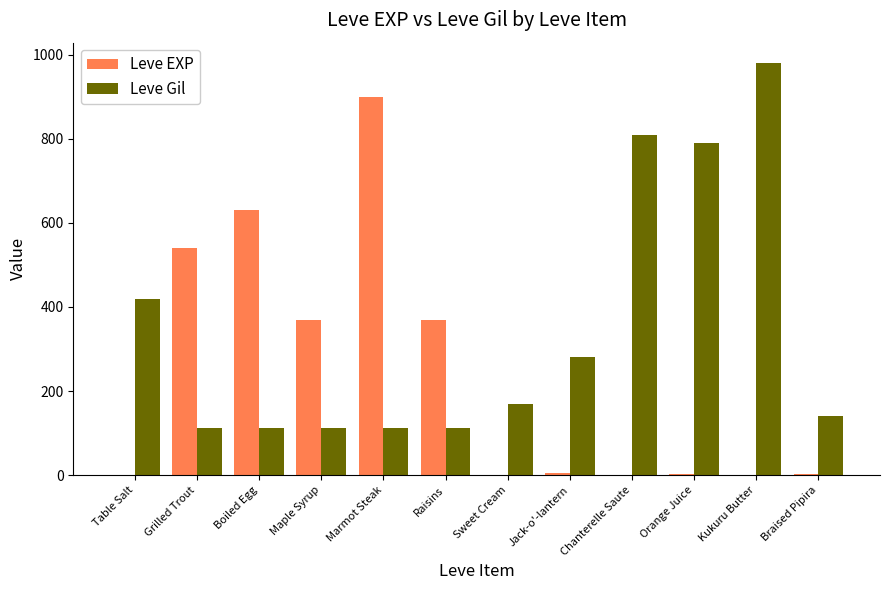

Is the value of Leve EXP at Marmot Steak greater than the value of Leve Gil at Table Salt?

Yes